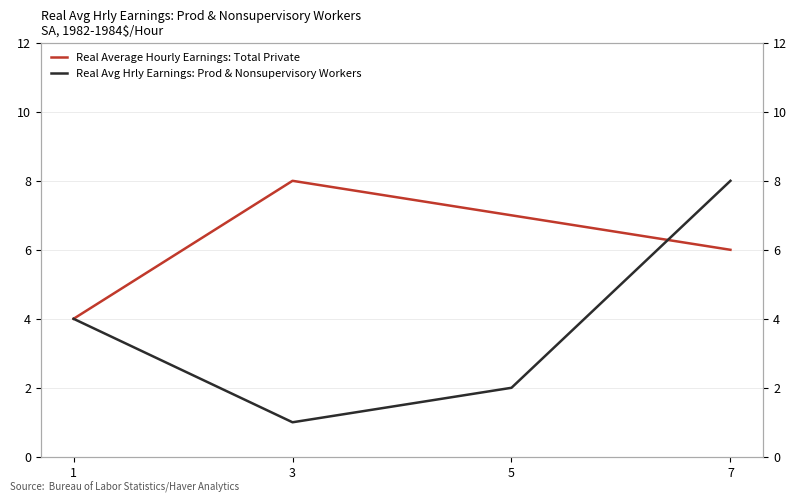

What is the average value of the Real Avg Hrly Earnings: Prod & Nonsupervisory Workers series?

4